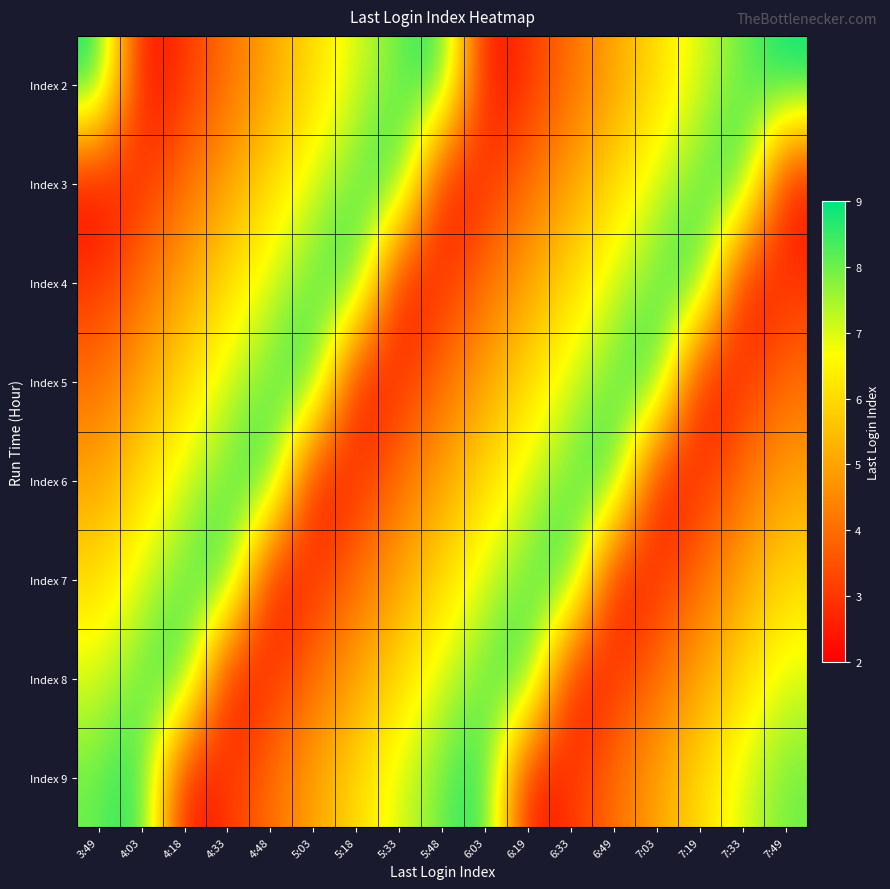

At how many categories does at least one series exceed 3?

17